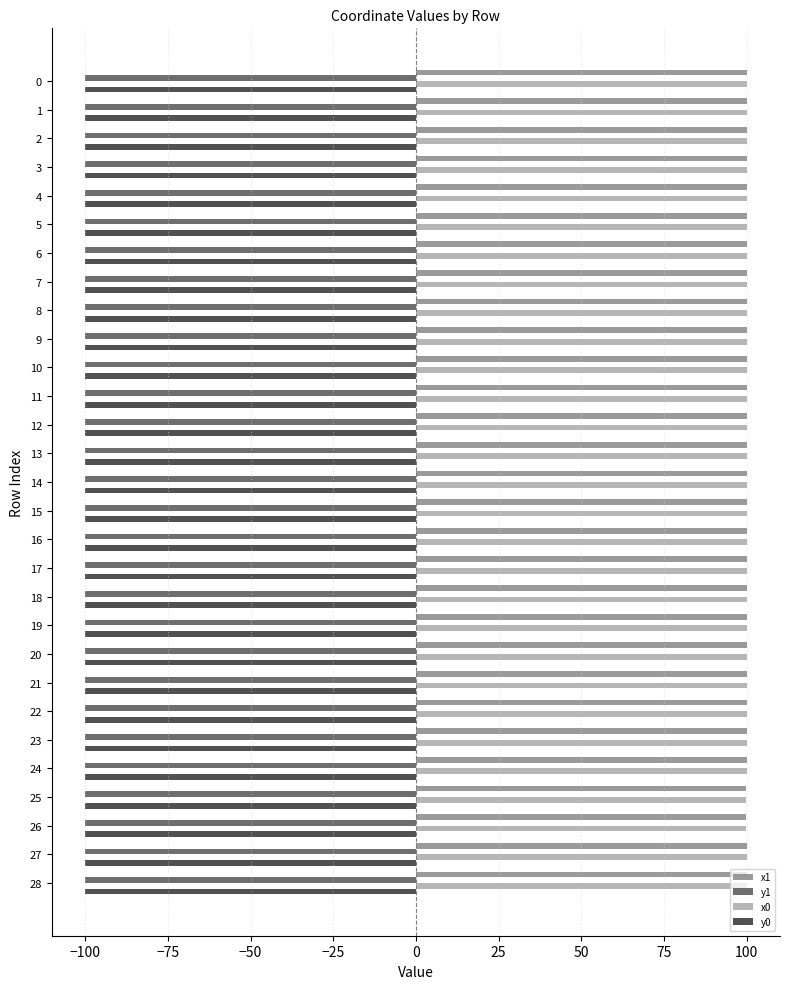

Is the value of x0 at 15 greater than the value of y1 at 24?

Yes